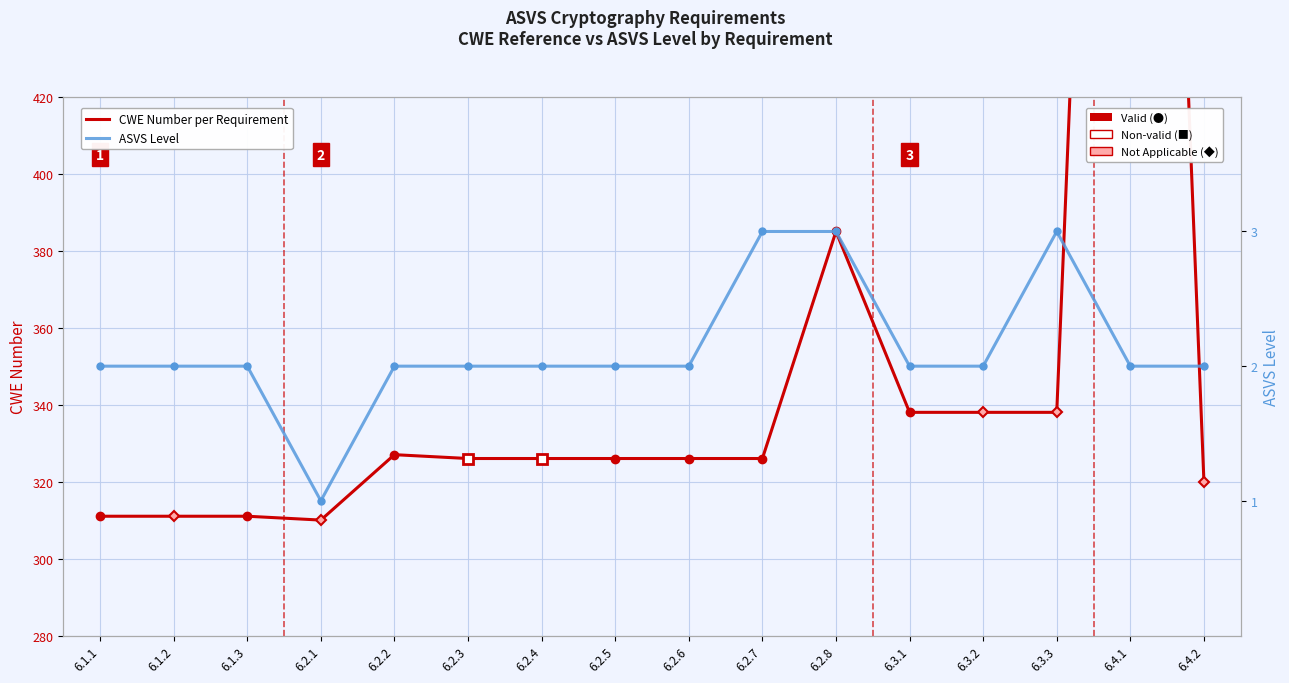

What is the sum of all CWE Number per Requirement values?

5717